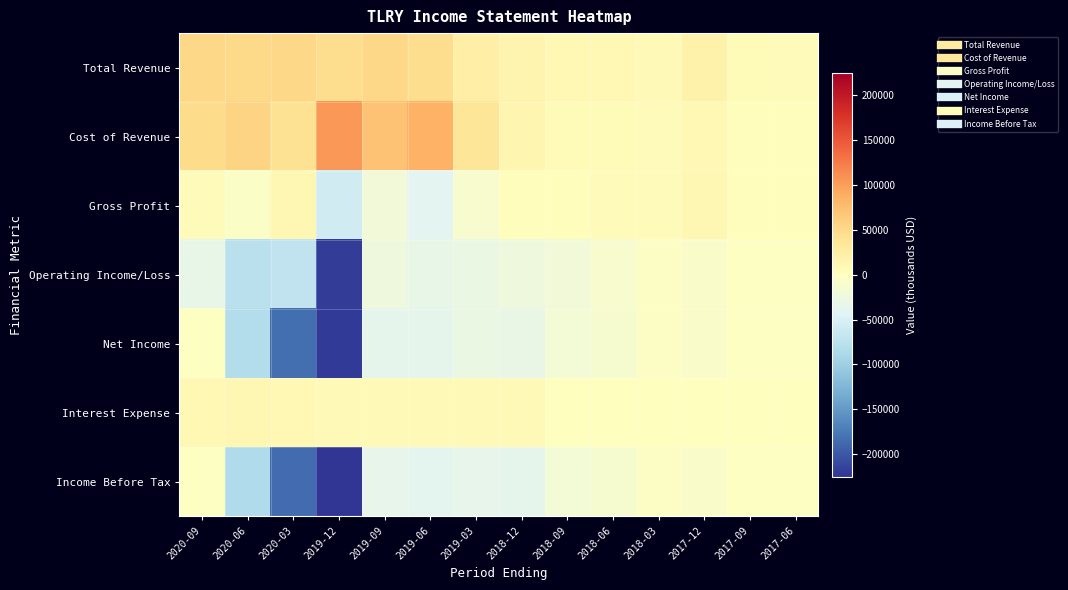

Reading left to right, list all the values displayed in this chart.

Total Revenue: 2020-09=51400	2020-06=50400	2020-03=52100	2019-12=46900	2019-09=51100	2019-06=45900	2019-03=23000	2018-12=15500	2018-09=10000	2018-06=9700	2018-03=7800	2017-12=20500	2017-09=5400	2017-06=5000
Cost of Revenue: 2020-09=47700	2020-06=55800	2020-03=41200	2019-12=103900	2019-09=70500	2019-06=84900	2019-03=35300	2018-12=12400	2018-09=7000	2018-06=5600	2018-03=3900	2017-12=9200	2017-09=2400	2017-06=2300
Gross Profit: 2020-09=3700	2020-06=-5400	2020-03=10900	2019-12=-57000	2019-09=-19400	2019-06=-39000	2019-03=-12300	2018-12=3100	2018-09=3000	2018-06=4100	2018-03=3900	2017-12=11300	2017-09=3000	2017-06=2700
Operating Income/Loss: 2020-09=-32800	2020-06=-75800	2020-03=-71300	2019-12=-218100	2019-09=-23800	2019-06=-33000	2019-03=-28500	2018-12=-22900	2018-09=-20100	2018-06=-11000	2018-03=-3700	2017-12=-7500	2017-09=-2200	2017-06=-2300
Net Income: 2020-09=-2300	2020-06=-81700	2020-03=-184100	2019-12=-220100	2019-09=-36400	2019-06=-36300	2019-03=-29400	2018-12=-31000	2018-09=-18700	2018-06=-12800	2018-03=-5200	2017-12=-7800	2017-09=-1800	2017-06=-2400
Interest Expense: 2020-09=10400	2020-06=10600	2020-03=9100	2019-12=8700	2019-09=8700	2019-06=8600	2019-03=8700	2018-12=7700	2018-09=500	2018-06=500	2018-03=400	2017-12=1700	2017-09=400	2017-06=500
Income Before Tax: 2020-09=-1900	2020-06=-84600	2020-03=-185100	2019-12=-225000	2019-09=-33700	2019-06=-38500	2019-03=-33400	2018-12=-35500	2018-09=-18700	2018-06=-12800	2018-03=-5200	2017-12=-7800	2017-09=-1800	2017-06=-2400